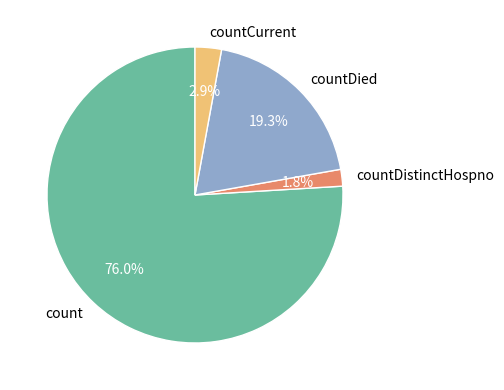

To the nearest percent, what is the combined percentage of count and countDistinctHospno?

78%